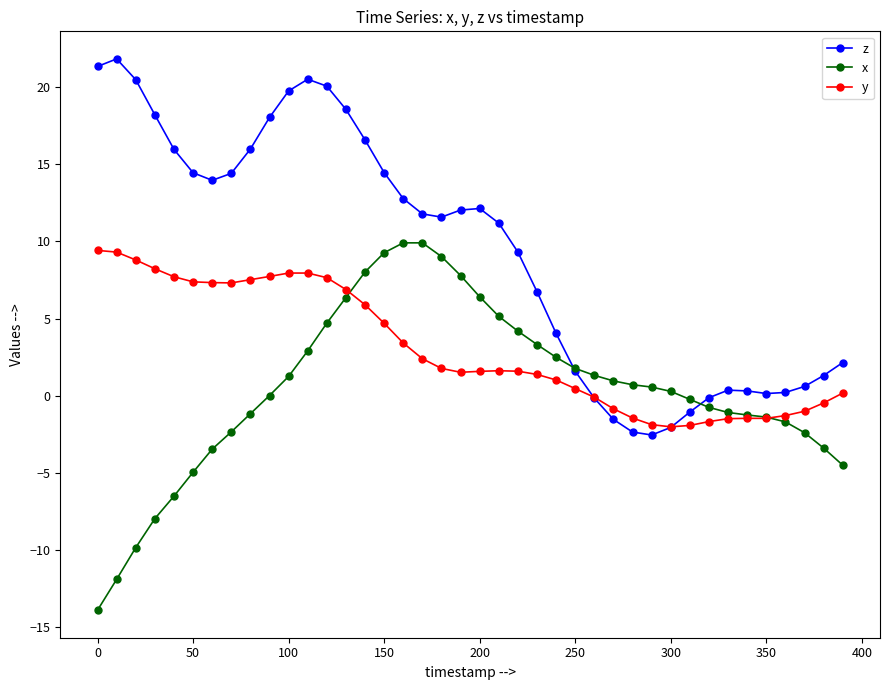

How many data points in z are less than 11?

18